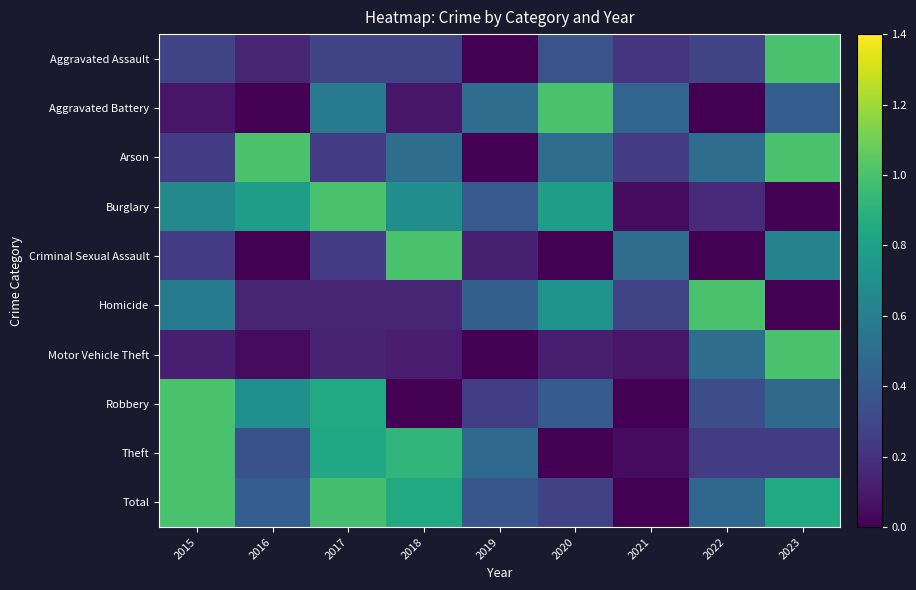

Which category has the highest value across all series?

2023